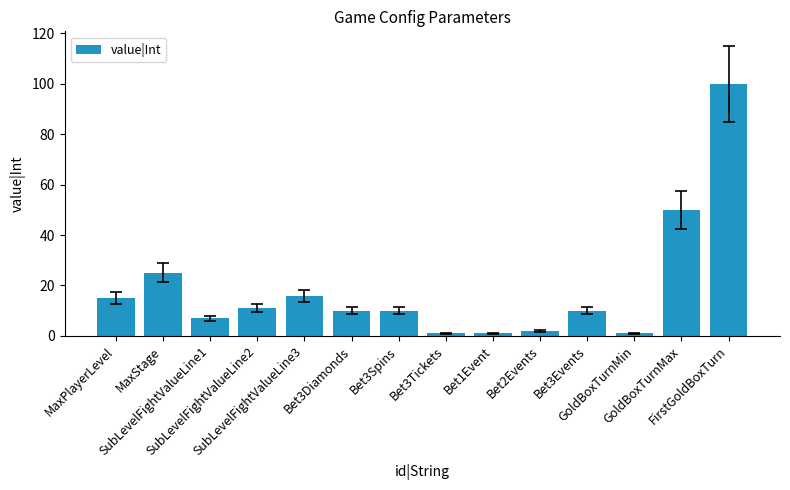

What is the difference between the maximum and minimum values?

99